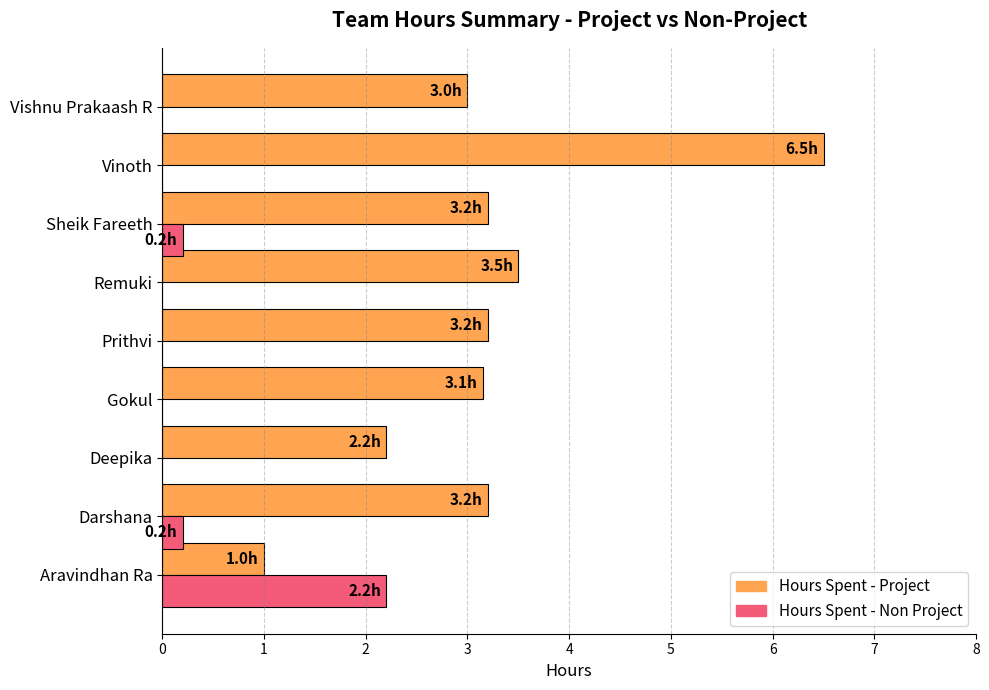

Which series has the widest spread of values?

Hours Spent - Project